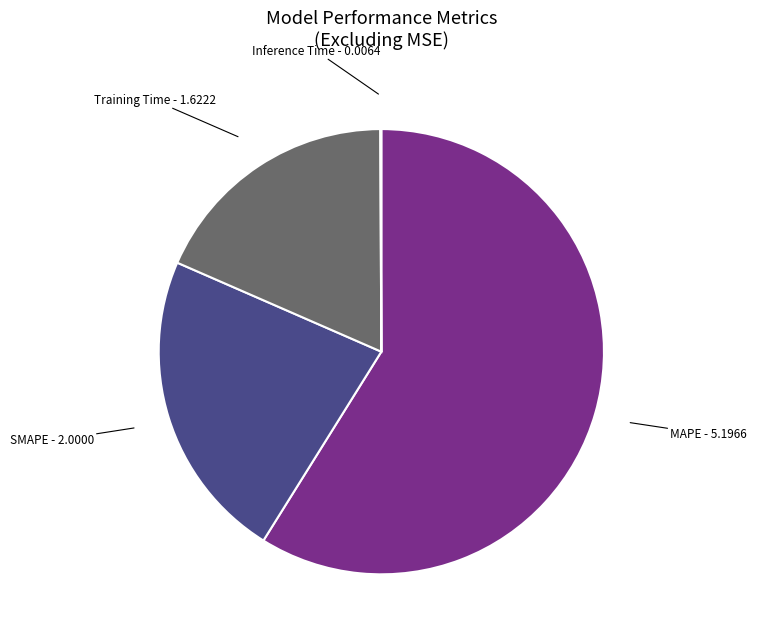

The MAPE slice represents 71% of the pie. True or false?

False